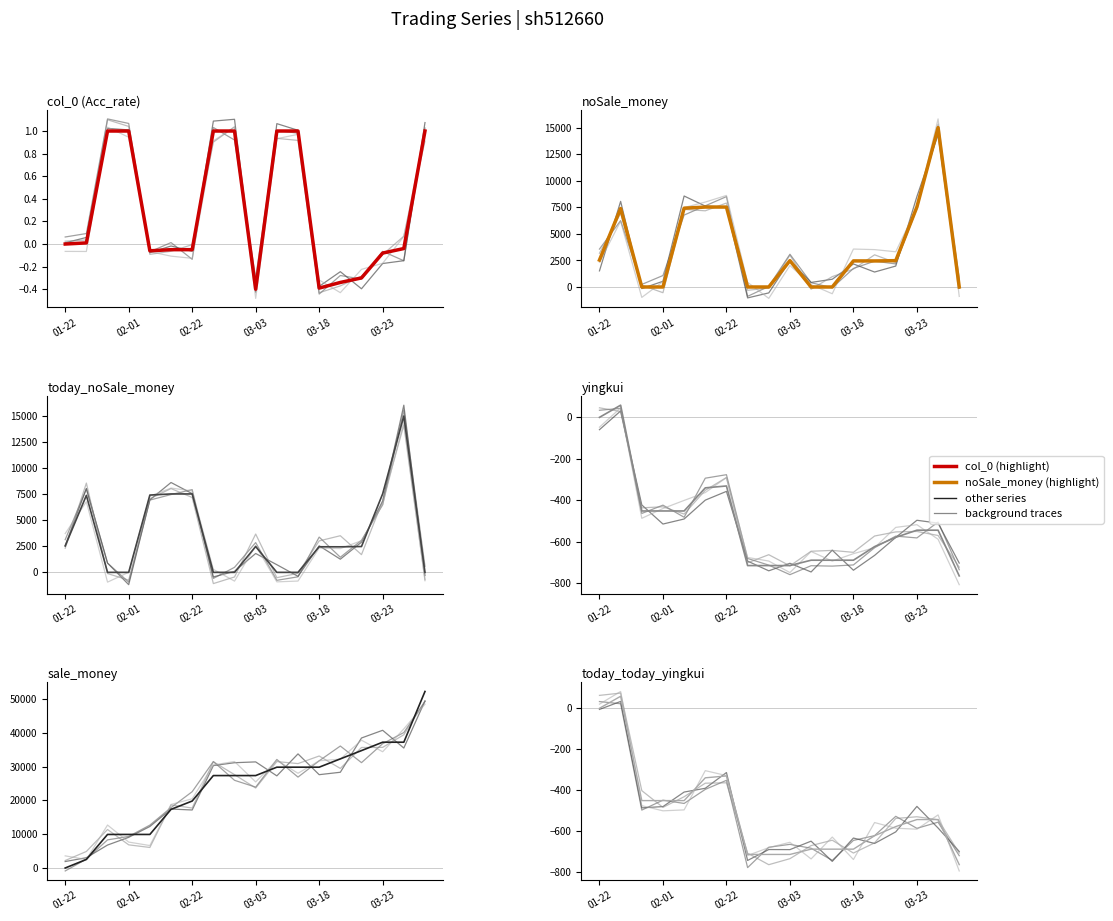

At which category does the chart reach its peak across all series?

17